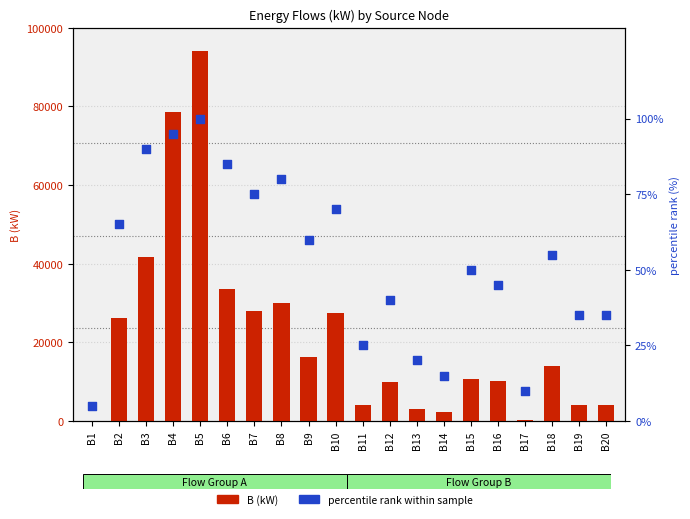

Is the value of B (kW) at B11 greater than the value of percentile rank within sample at B15?

Yes